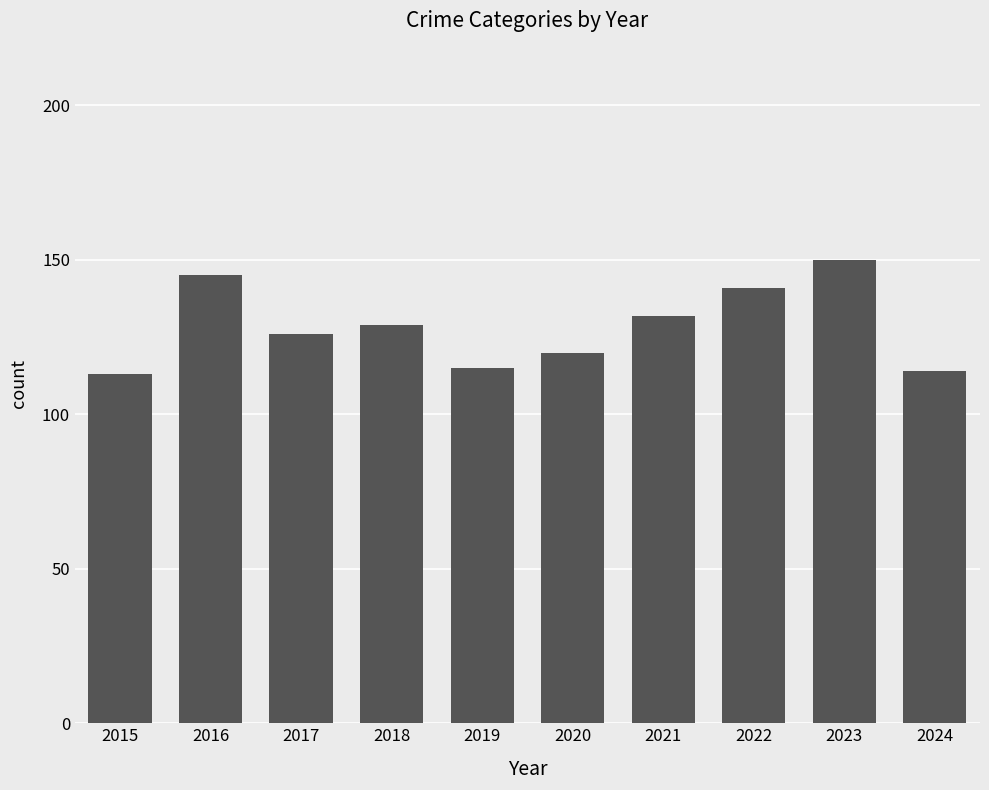

What is the sum of the values at 2024 and 2020?

234